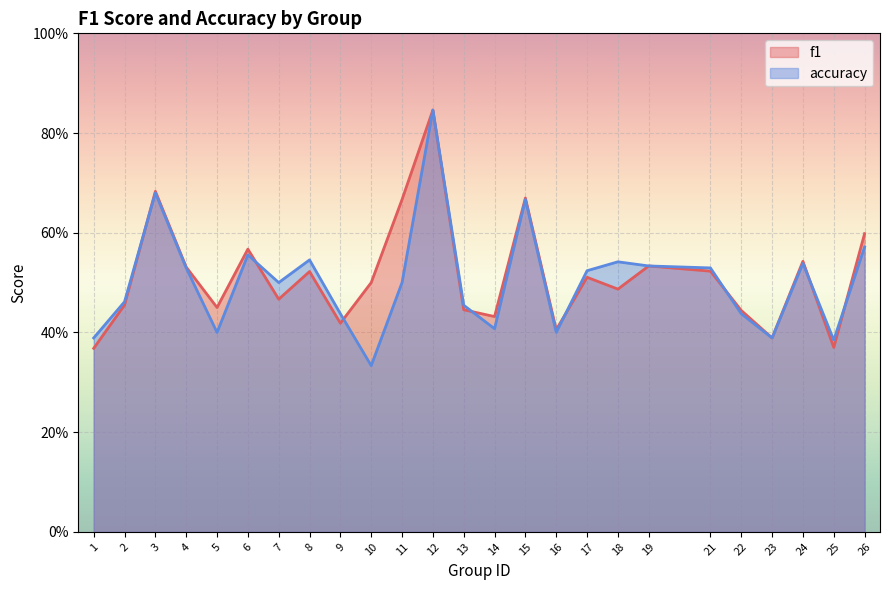

How many interior local valleys does the f1 series have?

8